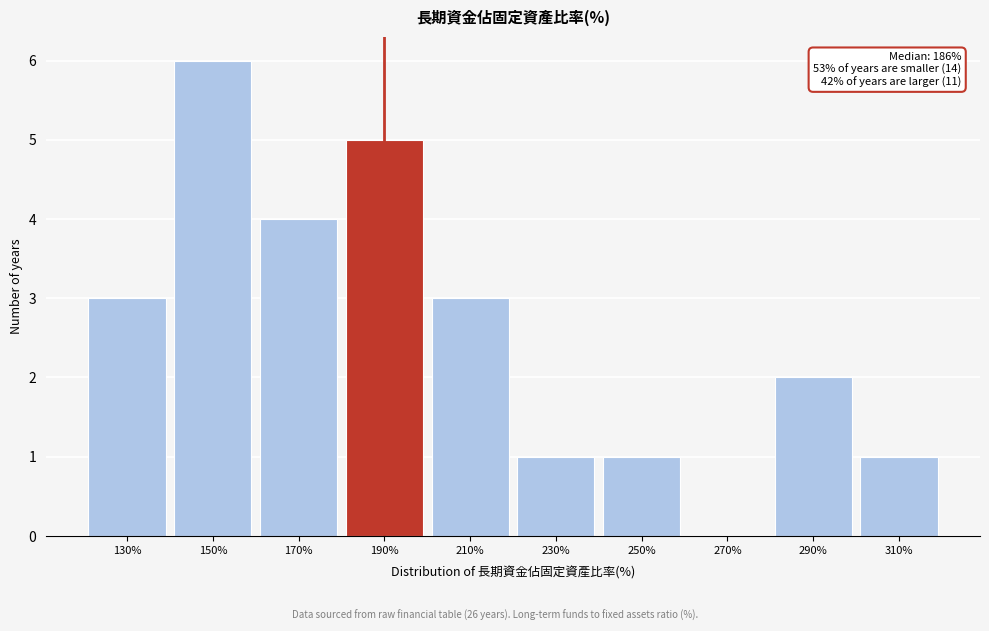

Reading right to left, transcribe all the data shown in this chart.

310%=1	290%=2	270%=0	250%=1	230%=1	210%=3	190%=5	170%=4	150%=6	130%=3